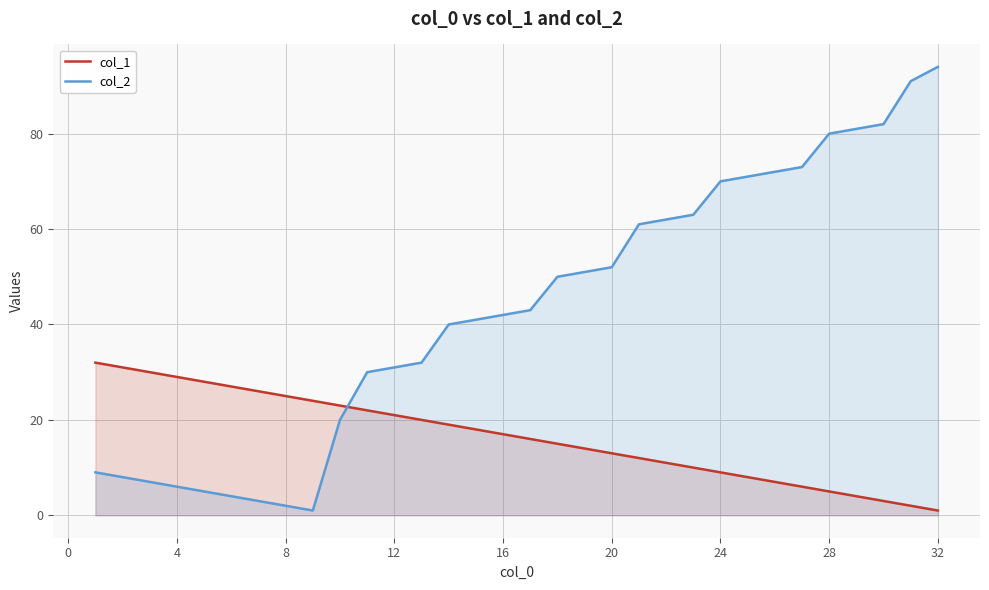

Does the chart have visible grid lines?

Yes